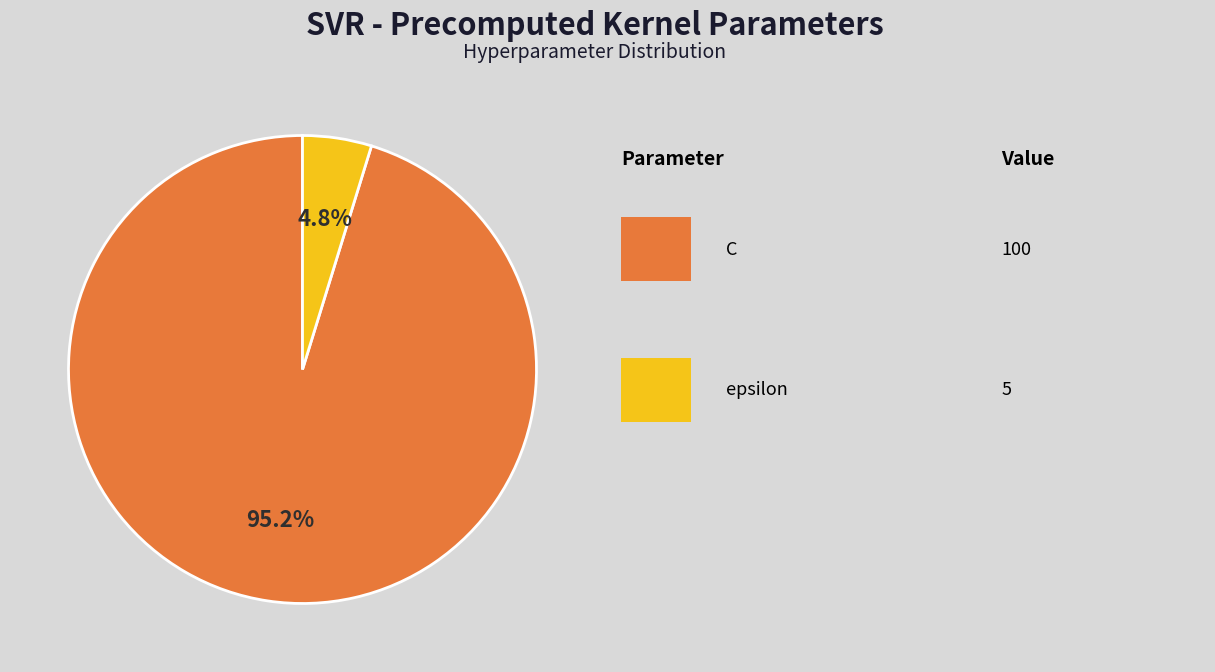

Is there a majority slice in this chart?

Yes